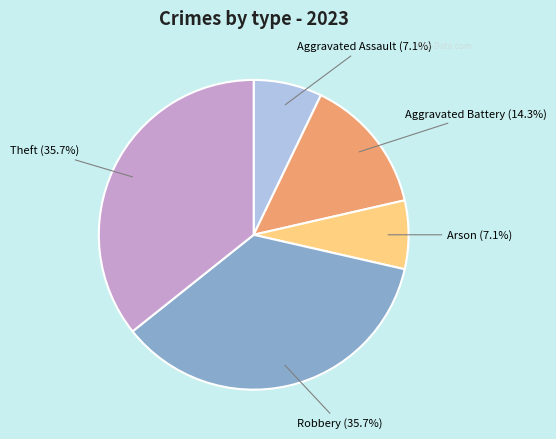

What percentage is NOT represented by Aggravated Assault?

92.9%